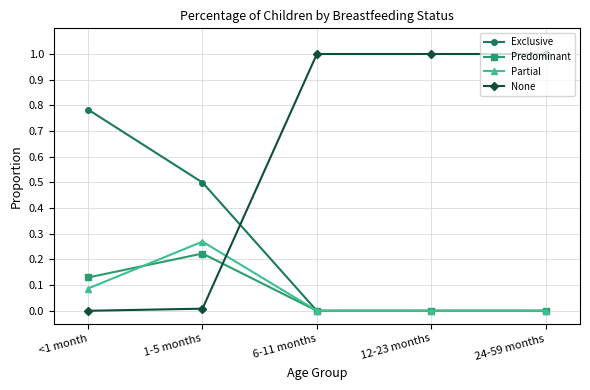

Is it true that Exclusive equals 0.3 at 6-11 months?

False